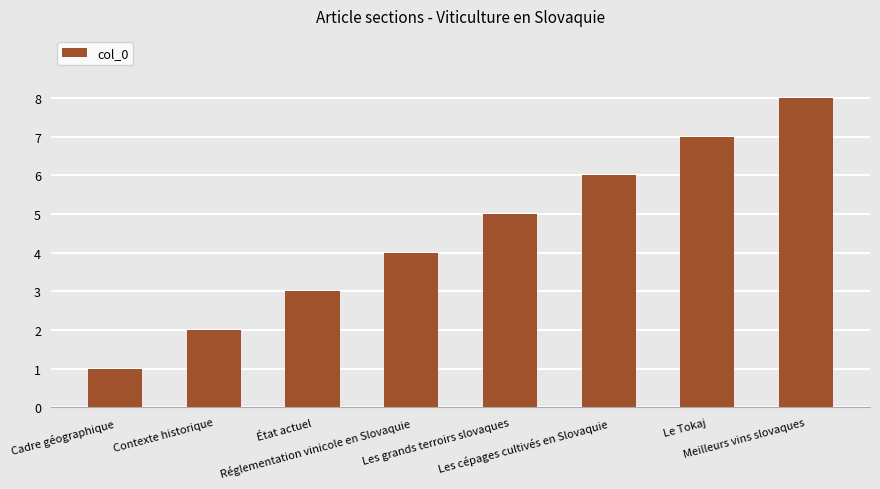

Where is the data nearest to the value 4?

Réglementation vinicole en Slovaquie